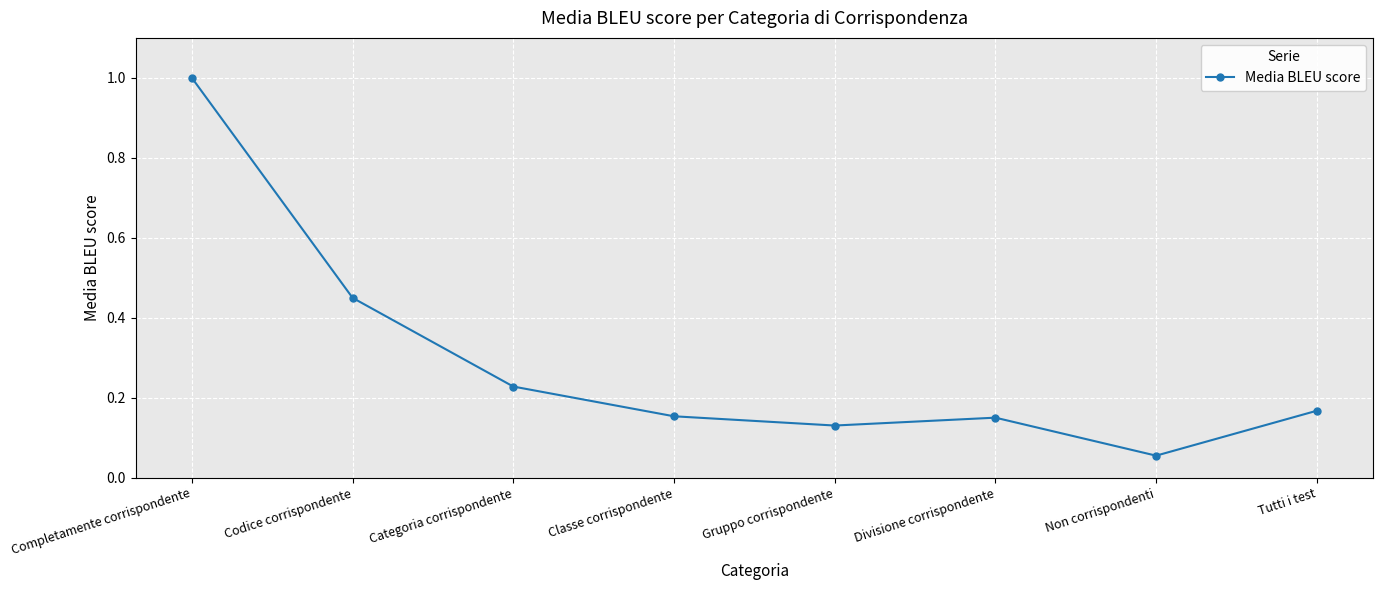

Between Classe corrispondente and Completamente corrispondente, which is larger?

Completamente corrispondente